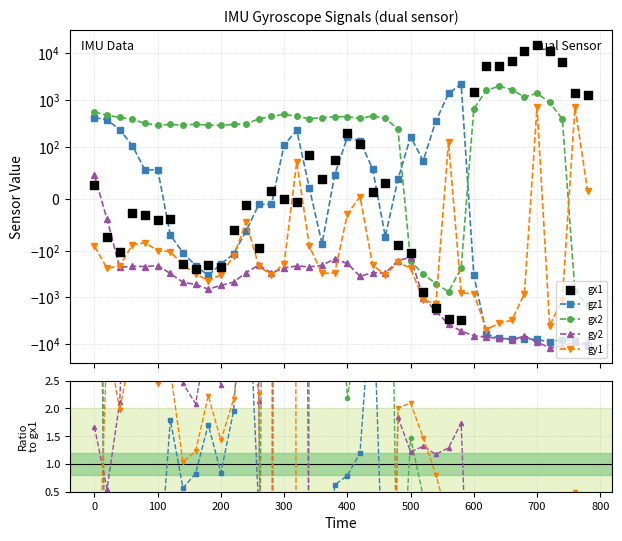

At which category is the sum across all series the highest?

700